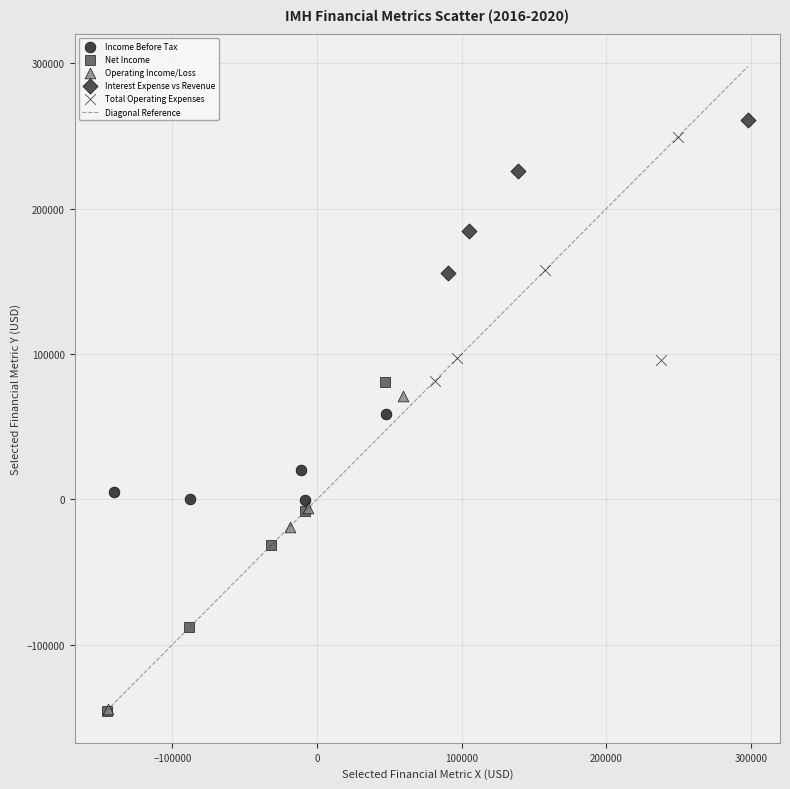

Which series has the widest spread of Y values?

Net Income